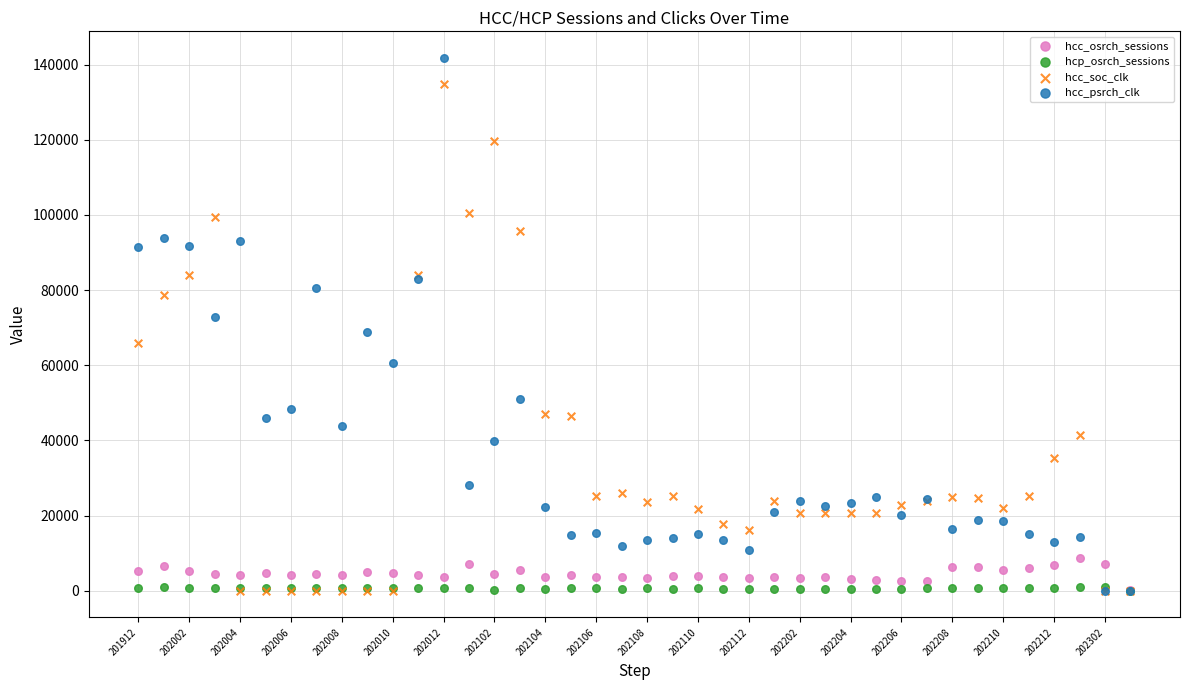

Which series reaches the maximum Y coordinate?

hcc_psrch_clk